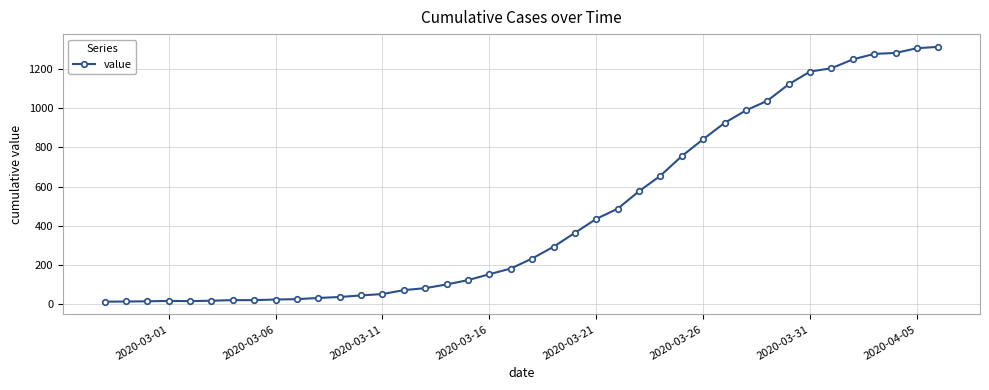

What is the maximum value shown in the chart?

1312